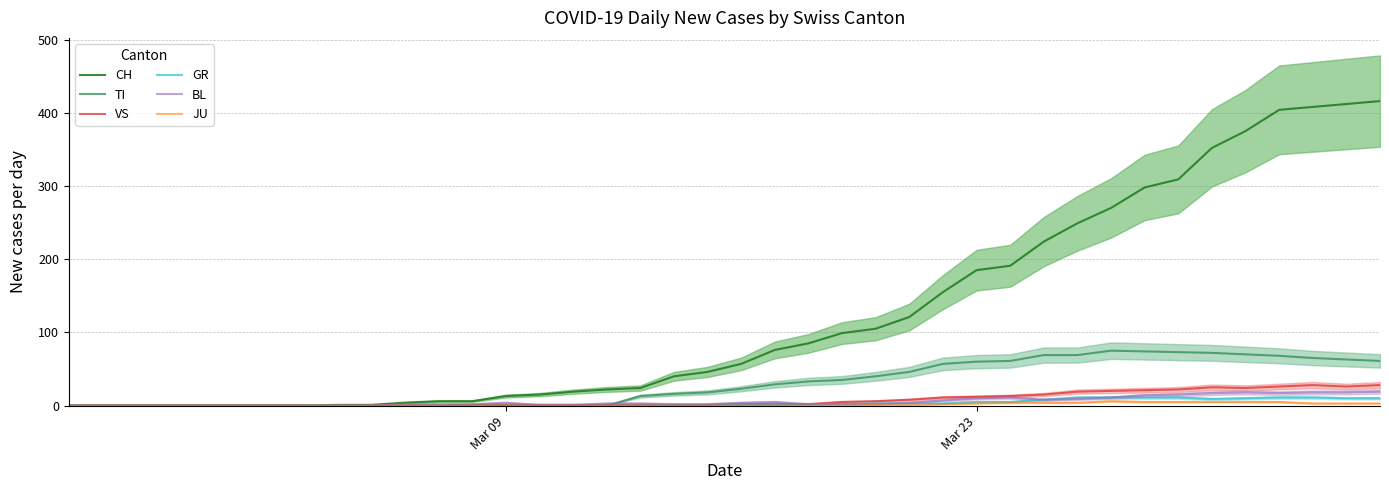

Which category has the lowest value in the BL series?

Mar 09